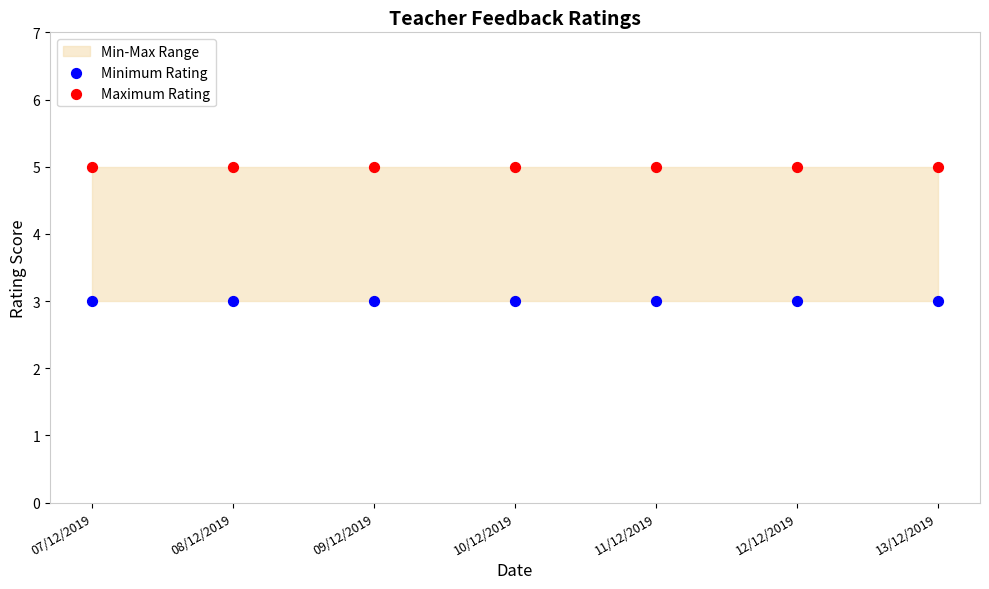

Which series contains the lowest Y value?

Minimum Rating